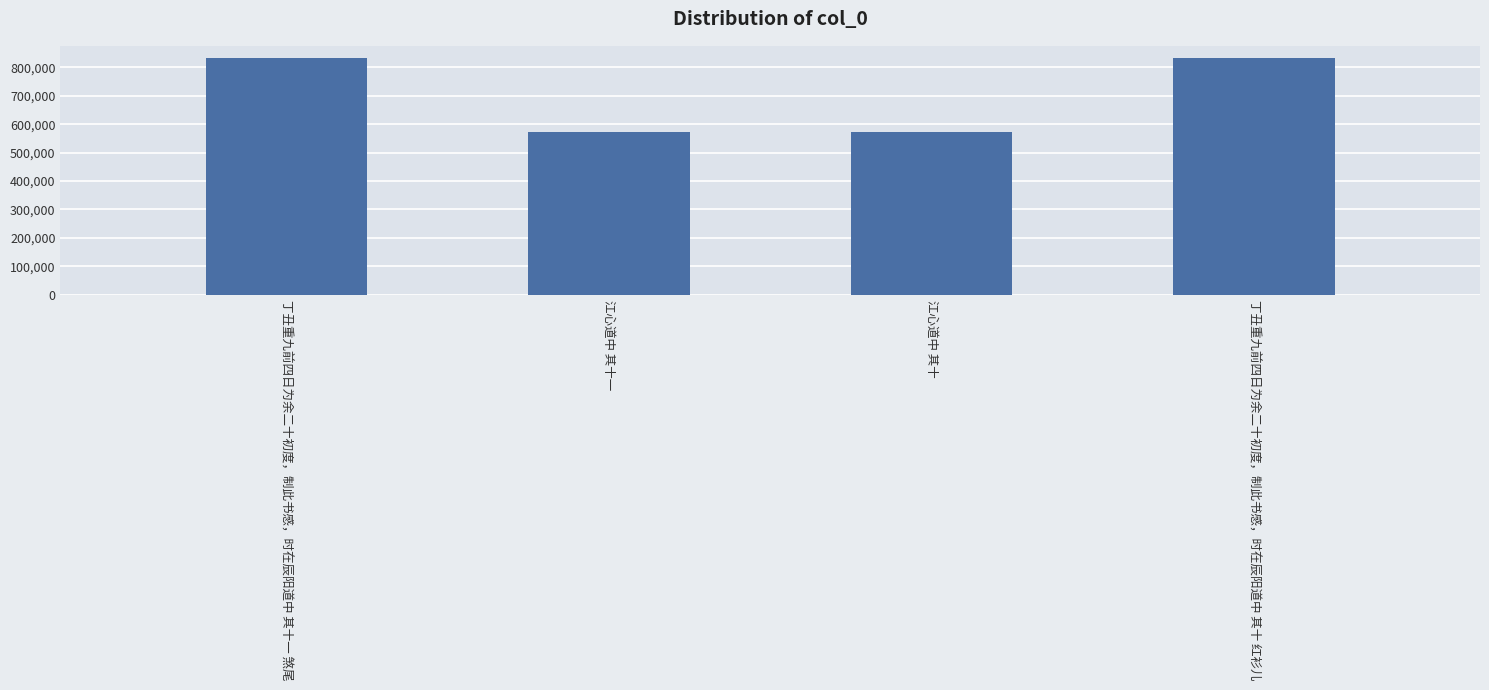

The chart shows a value of 573769 at 江心道中 其十一. True or false?

True